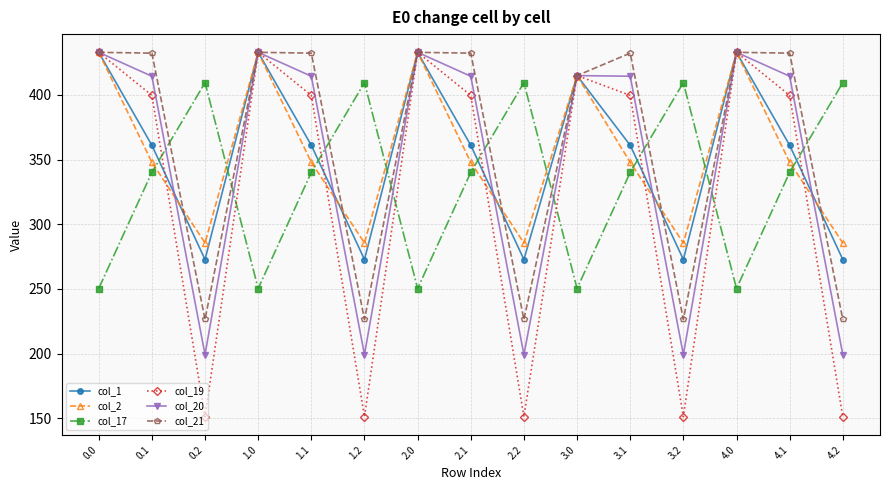

What is the approximate value of col_2 at 0.2?

285.5